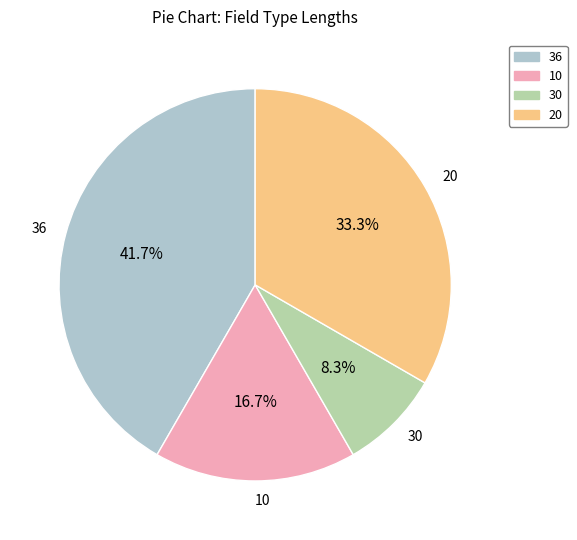

Rank the categories by value from lowest to highest.

30, 10, 20, 36